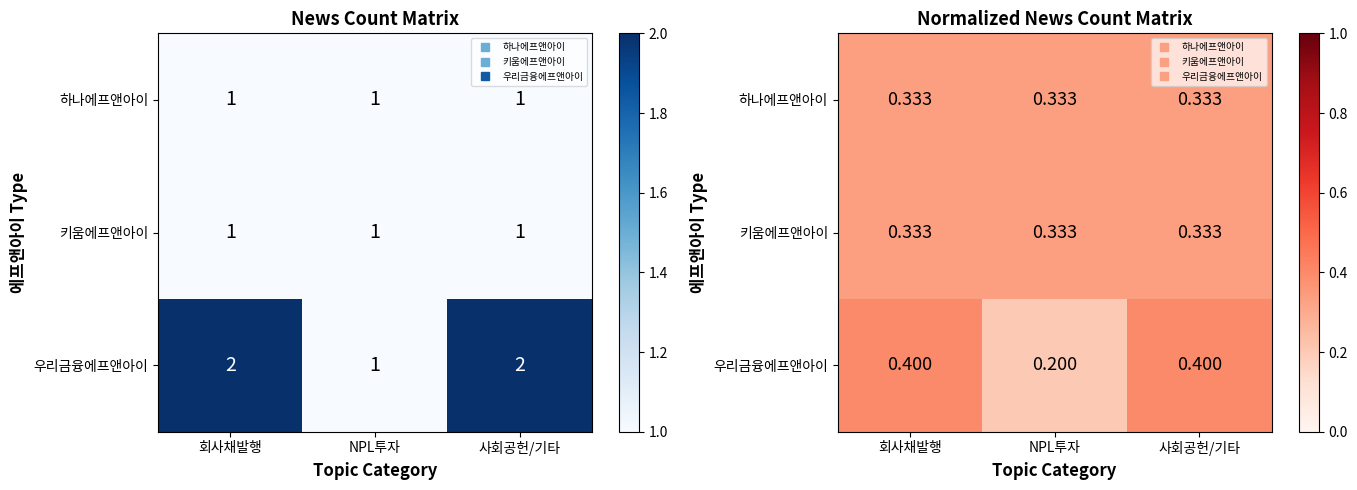

What is the total value across all series at 회사채발행?

1.1